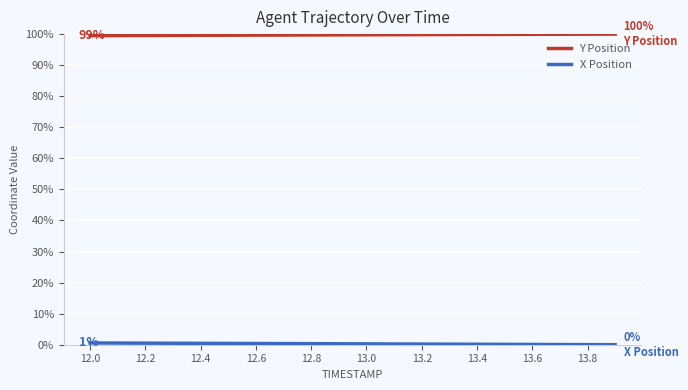

Which series has the largest total across all categories?

Y Position